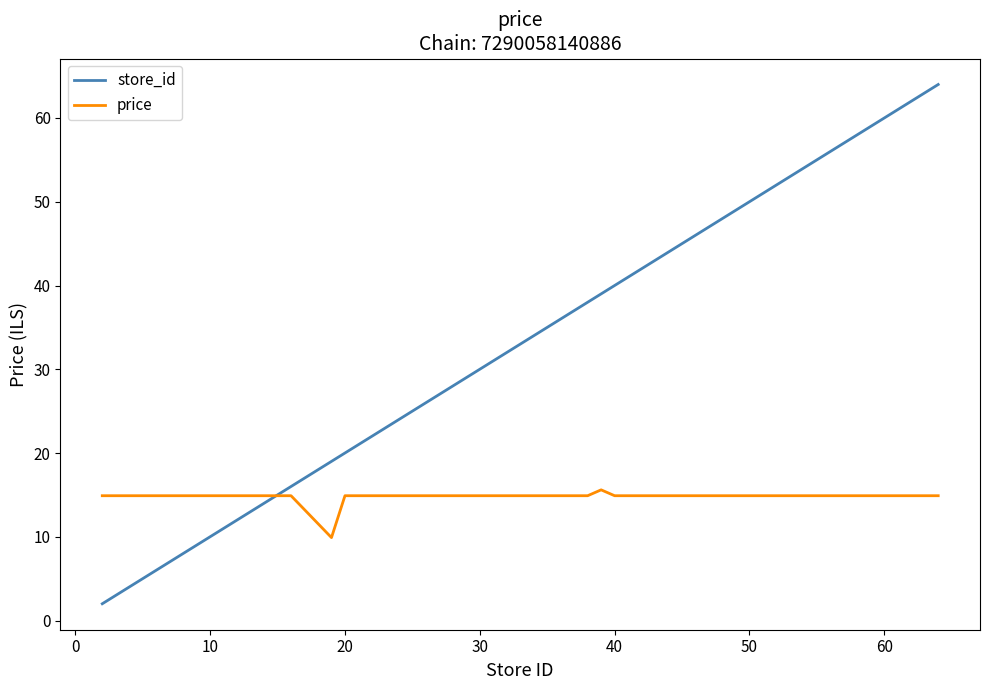

What is the difference between the maximum and minimum values in the price series?

5.7